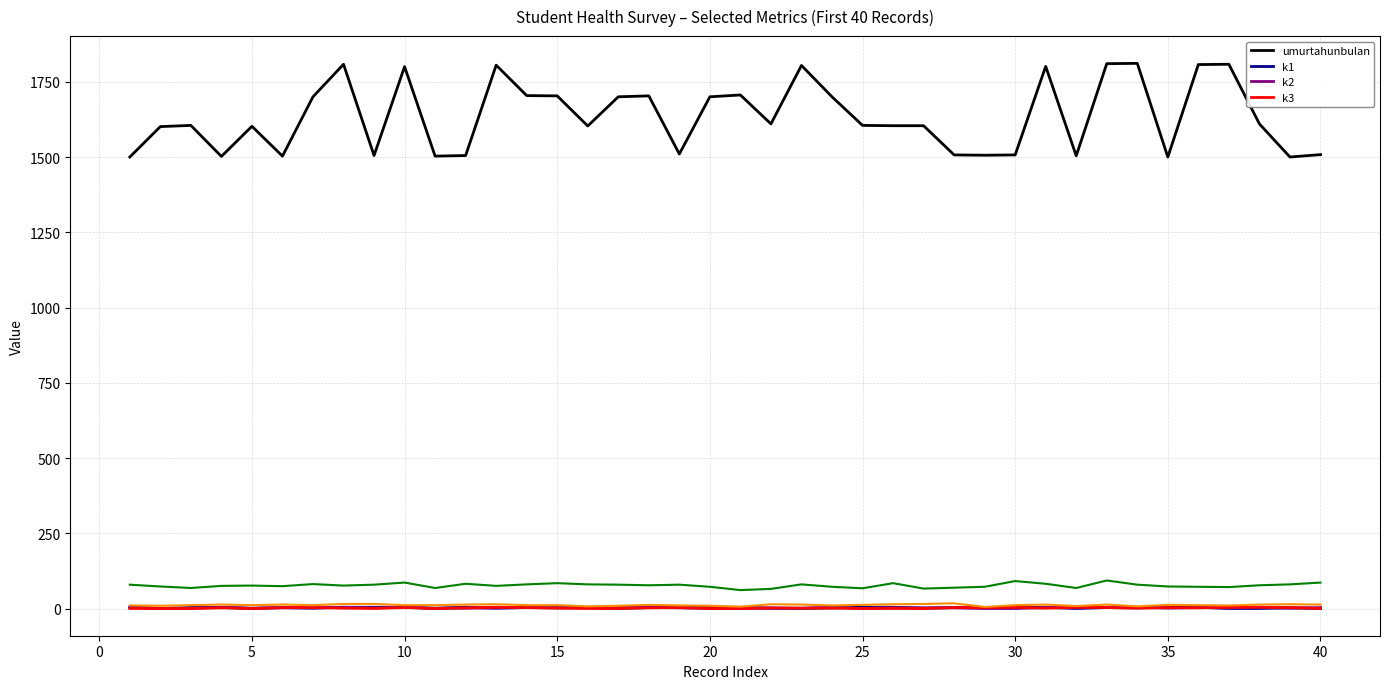

How many values in the umurtahunbulan series exceed 1605?

19